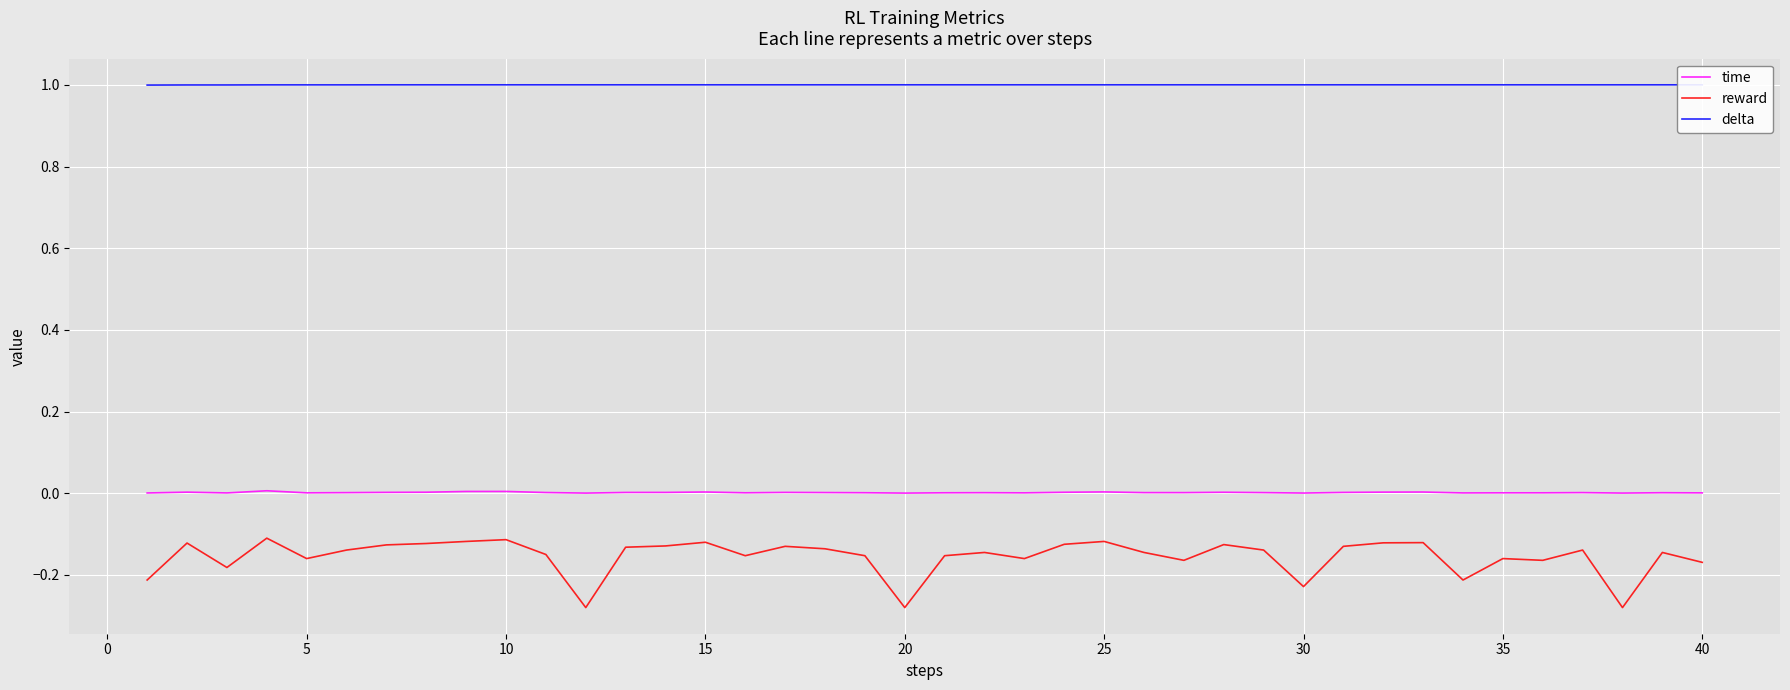

Is the value of reward at 35 greater than the value of time at 35?

No